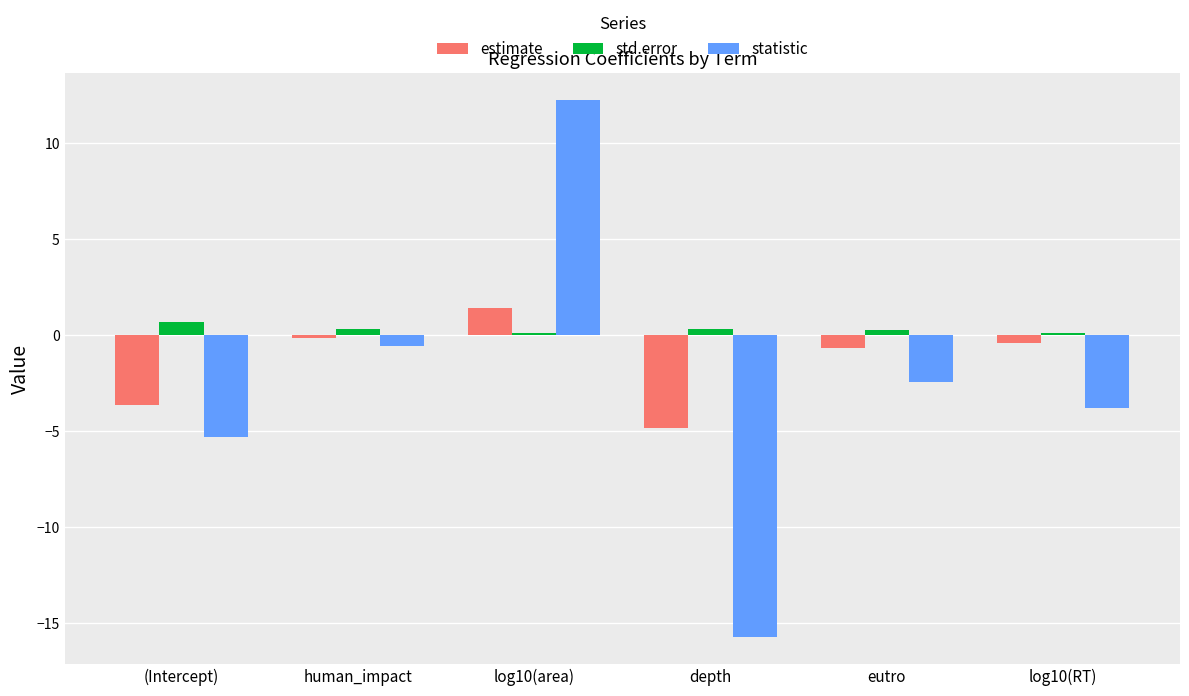

What is the difference between the estimate values at (Intercept) and human_impact?

3.5